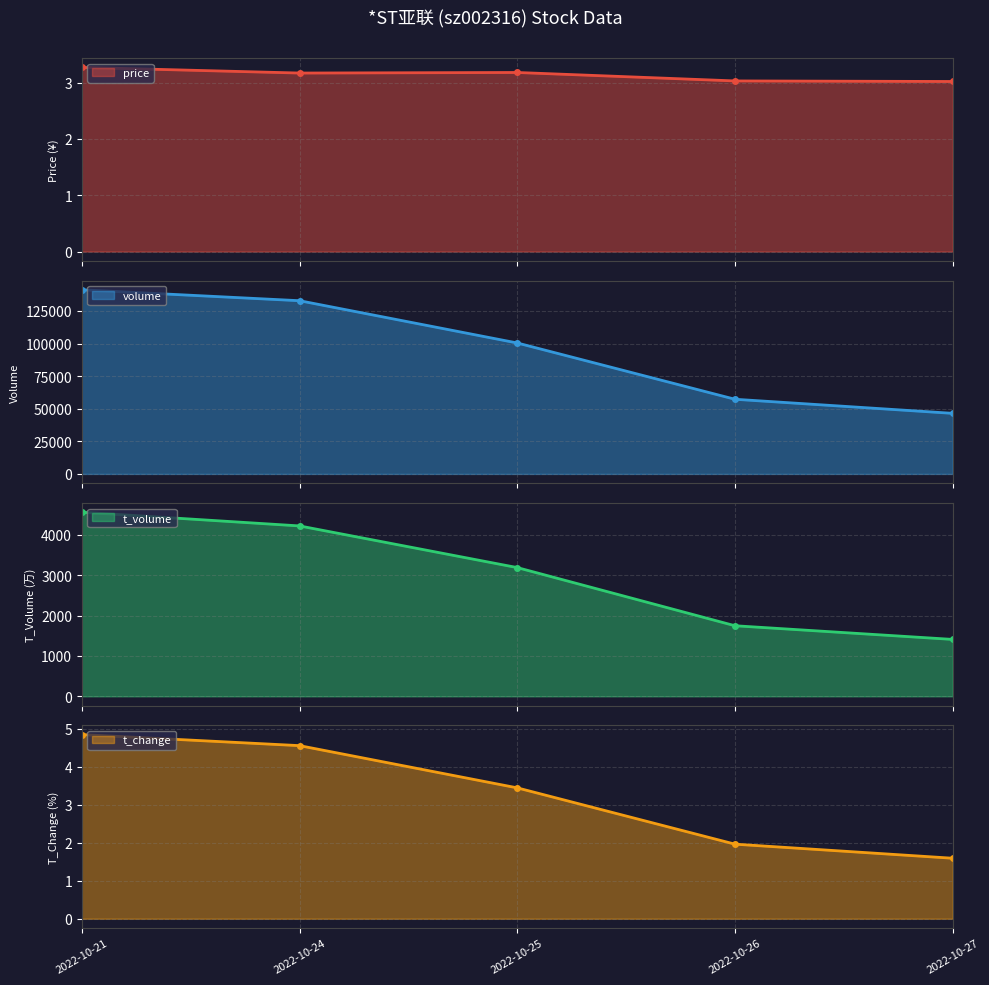

What is the difference between the maximum and second lowest values in the price line series?

0.2